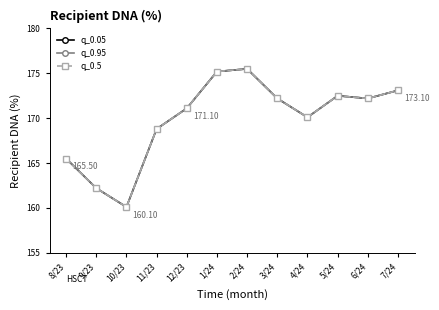

Is this an area chart (filled region under the line)?

No